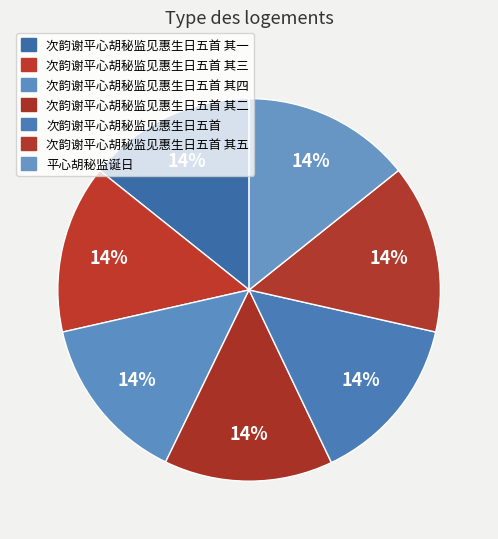

Count the number of slices in the pie.

7